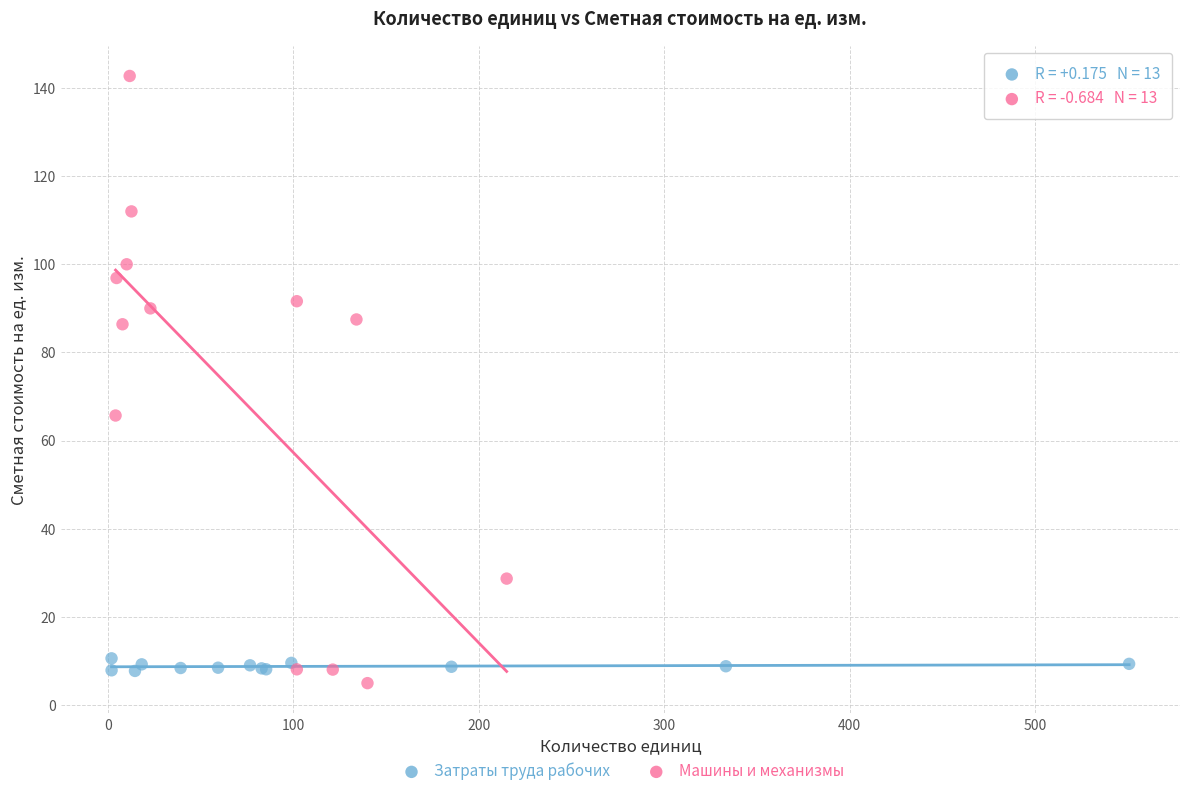

Which series contains the lowest Y value?

Машины и механизмы